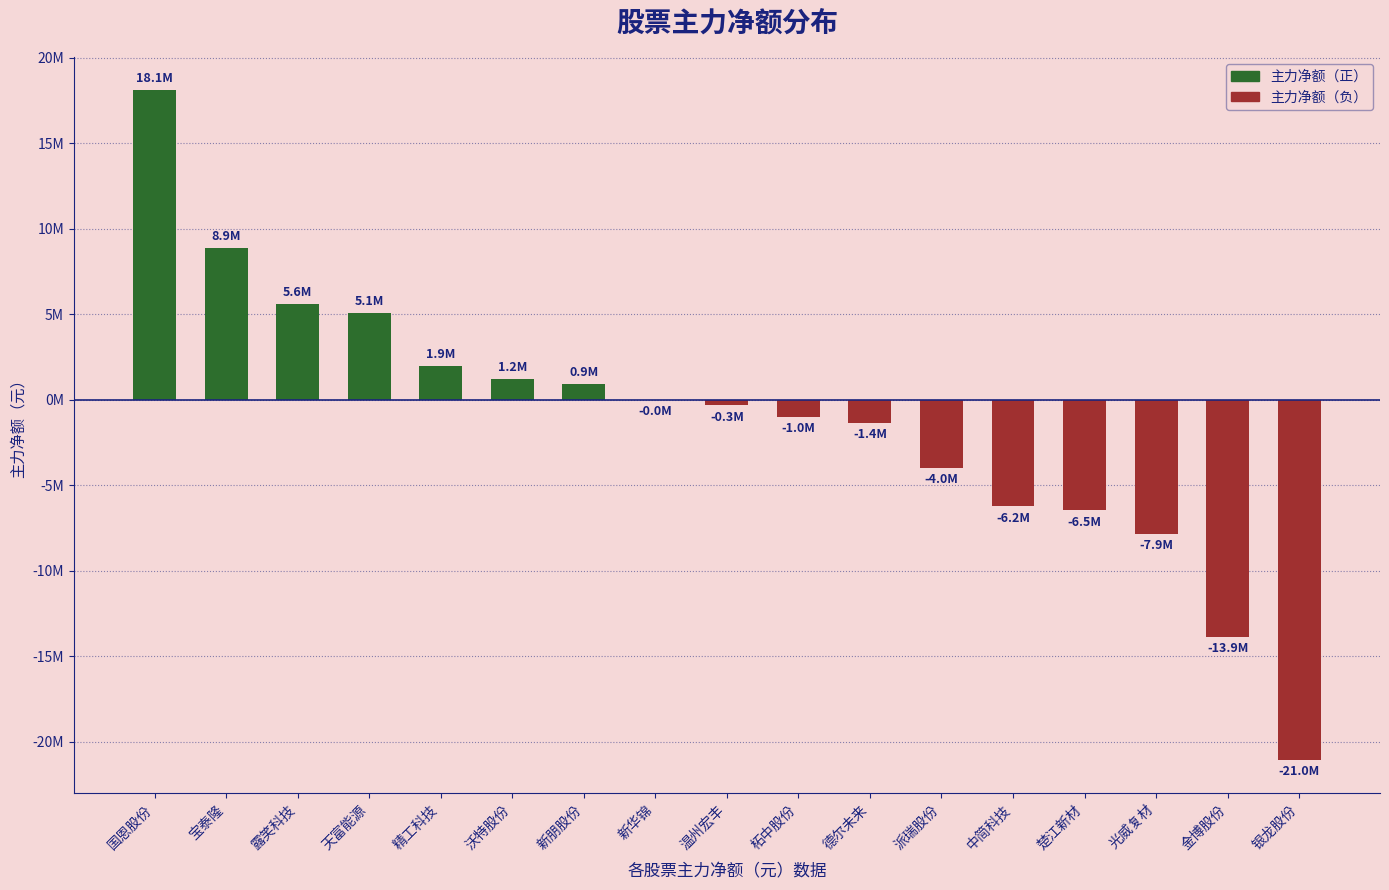

What position from the left is 沃特股份?

6